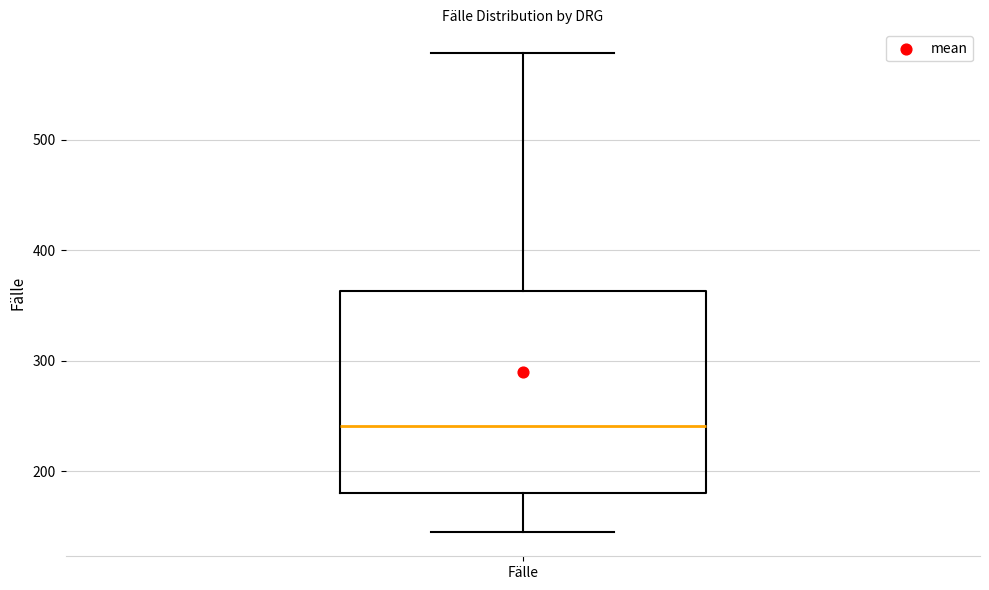

Transcribe this box plot: give where the median line is, the range the box spans, and where the two whiskers end, as read against the y-axis. The values are not printed on the chart, so give them approximately, as read against the axis.

median 240, box 180 to 360, whiskers 150 to 580